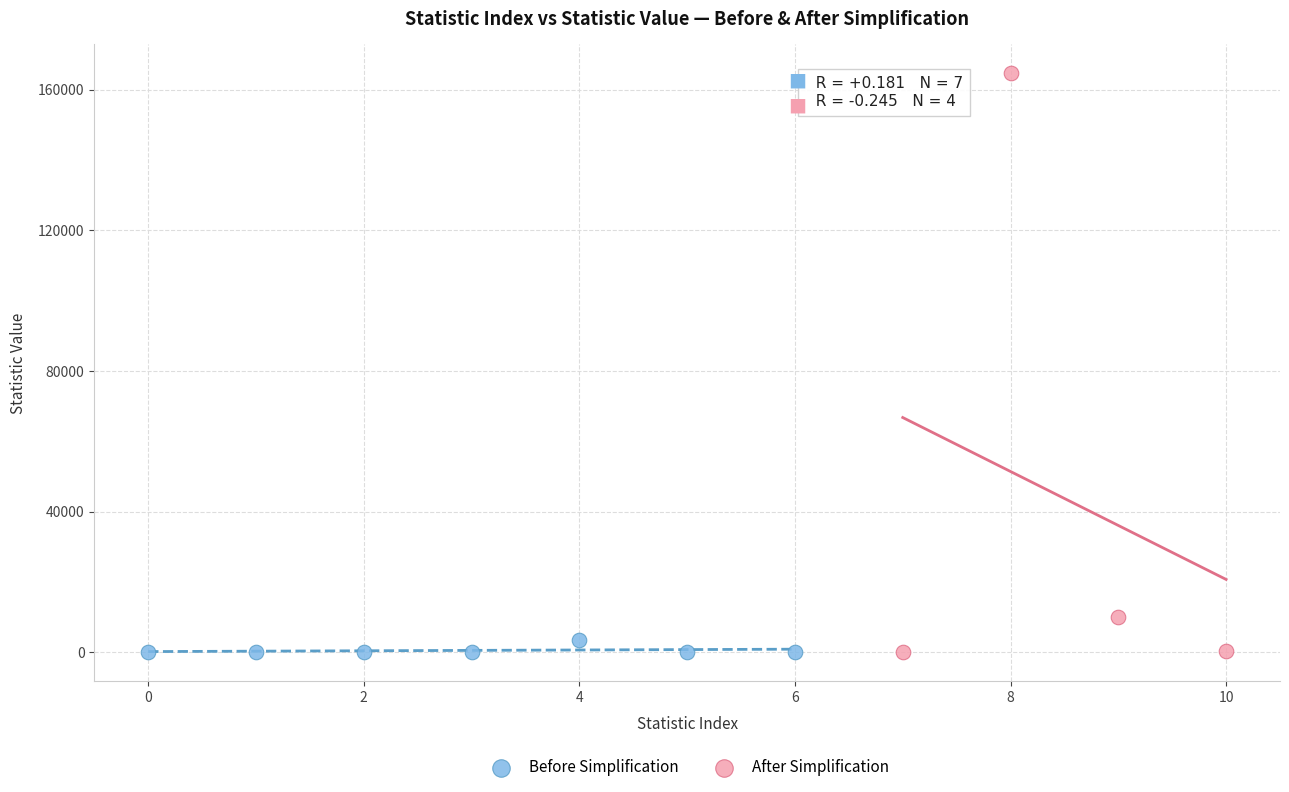

Which series contains the highest Y value?

After Simplification